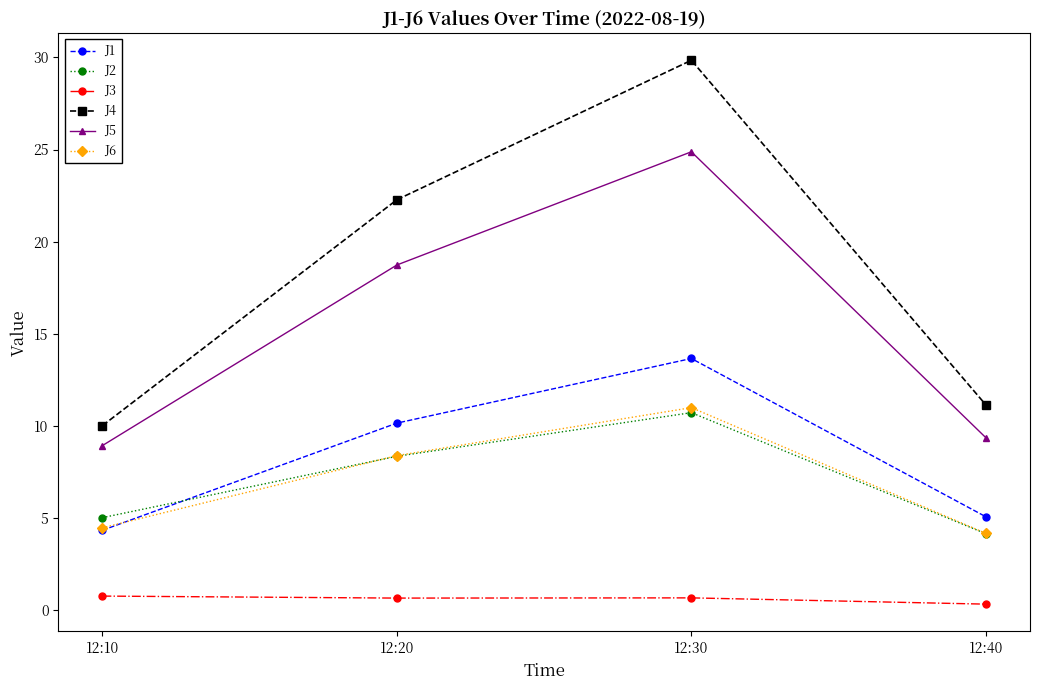

True or false: J3 and J1 intersect in this chart.

False